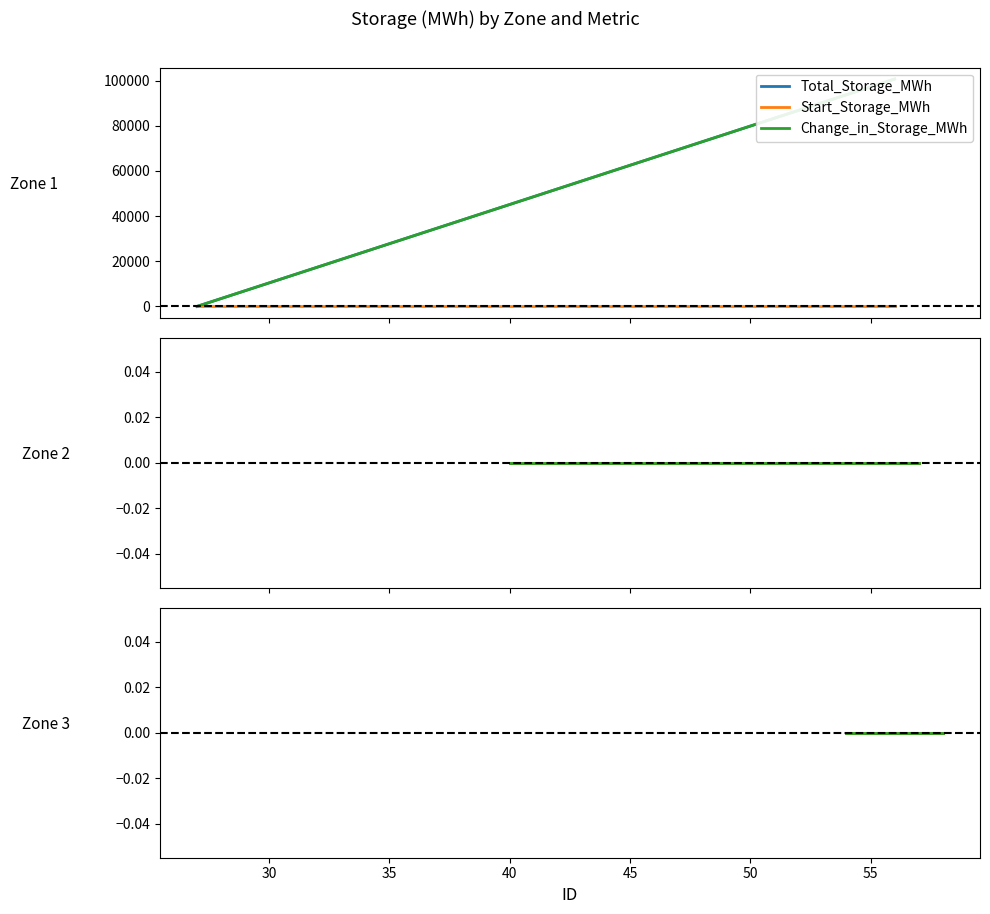

Which series has the widest spread of values?

Total_Storage_MWh